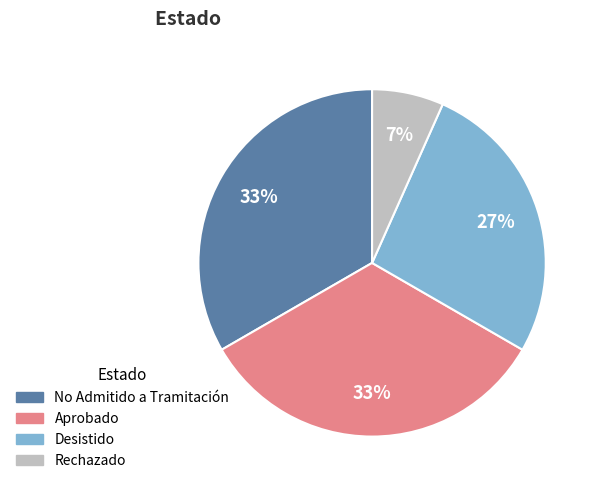

How many segments does this pie chart have?

4